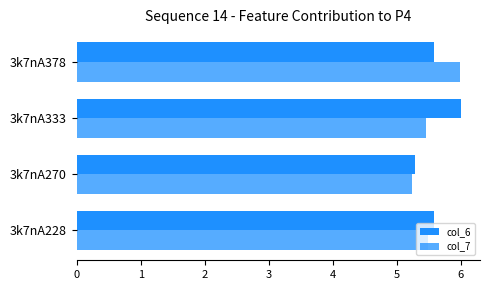

What is the greatest value displayed?

6.0